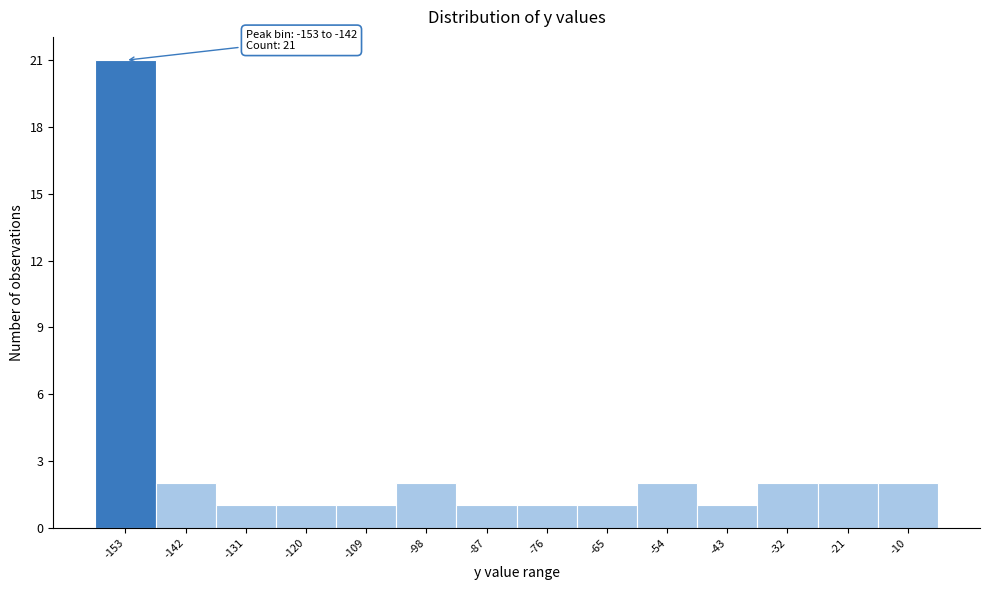

Reading right to left, extract all data points from this chart.

2	2	2	1	2	1	1	1	2	1	1	1	2	21